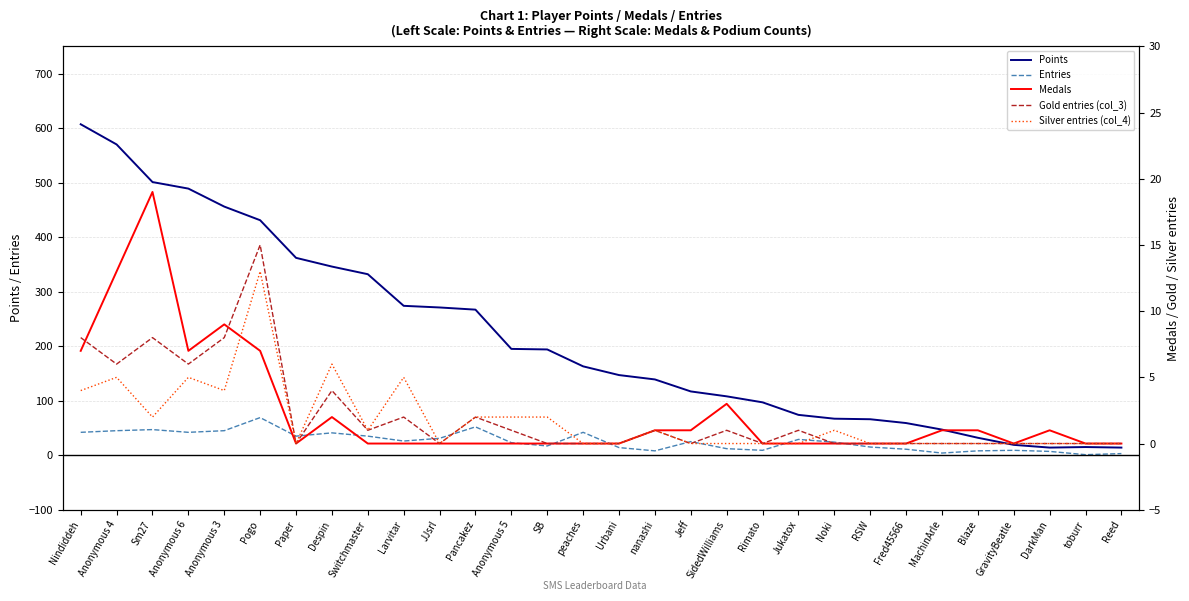

Rank the series at Rimato from lowest to highest value.

Medals, Gold entries (col_3), Silver entries (col_4), Entries, Points